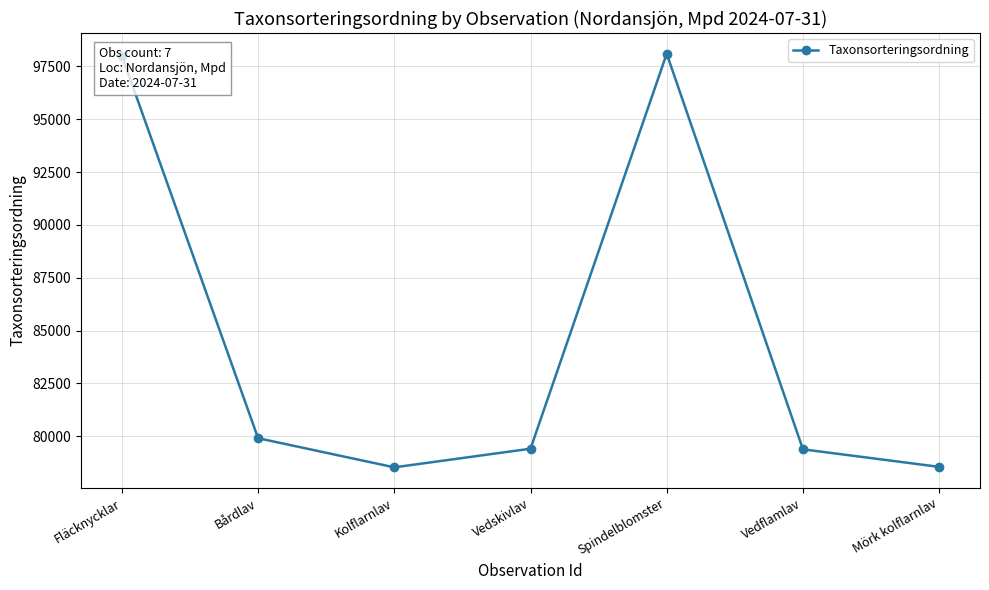

What is the greatest value displayed?

98100